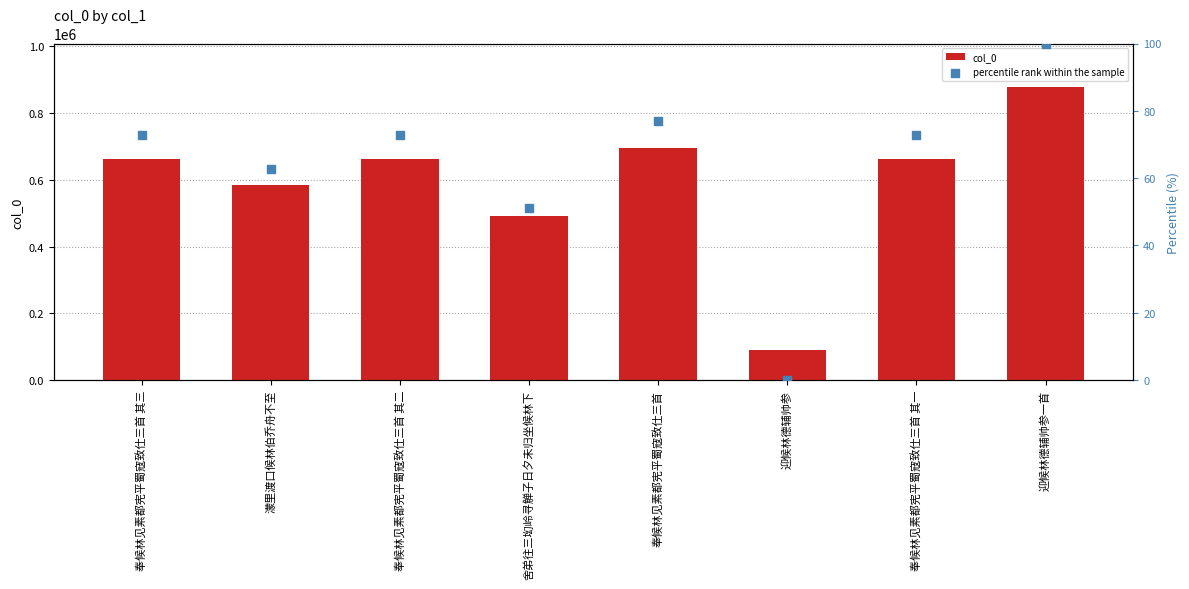

At which category is the sum across all series the highest?

迎候林德辅帅参一首